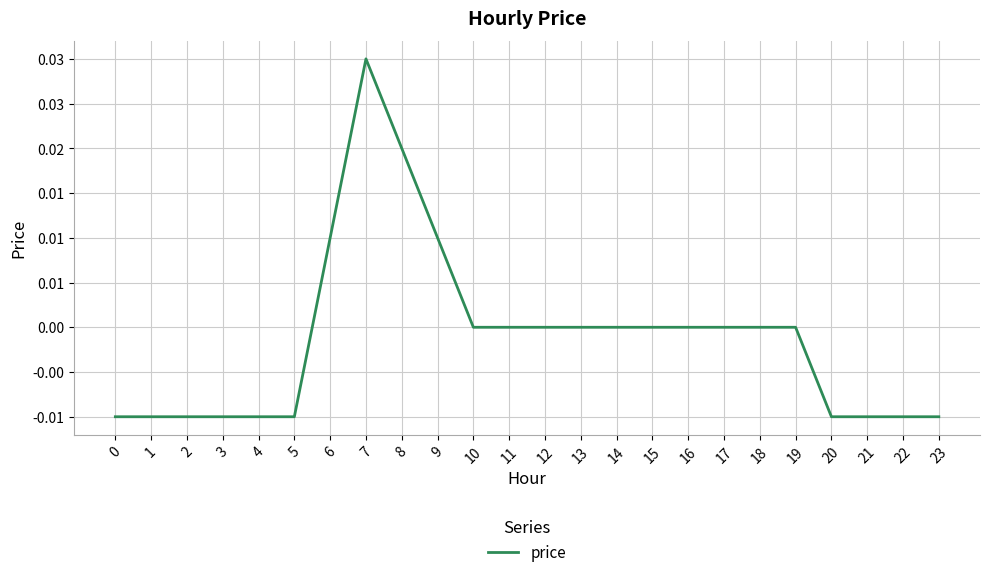

Does the chart display data point markers on the line(s)?

No